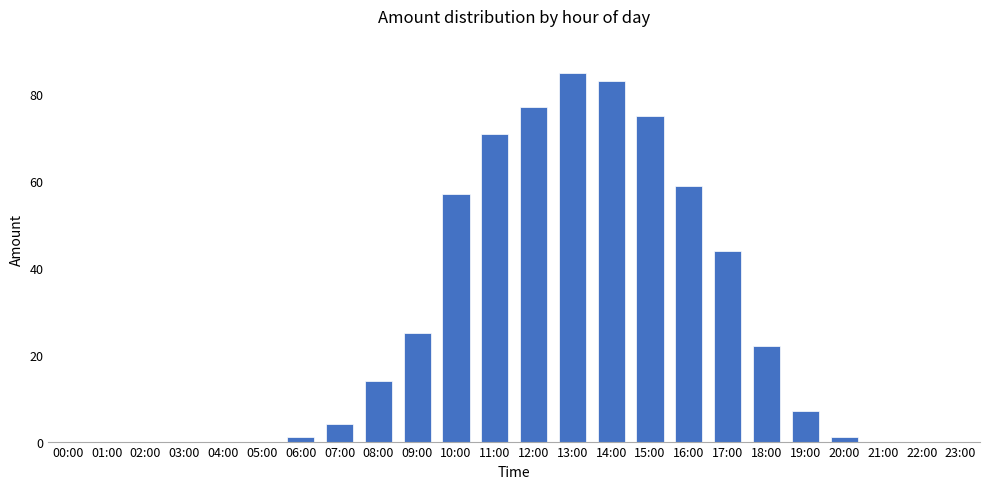

How many categories are shown in the chart?

24